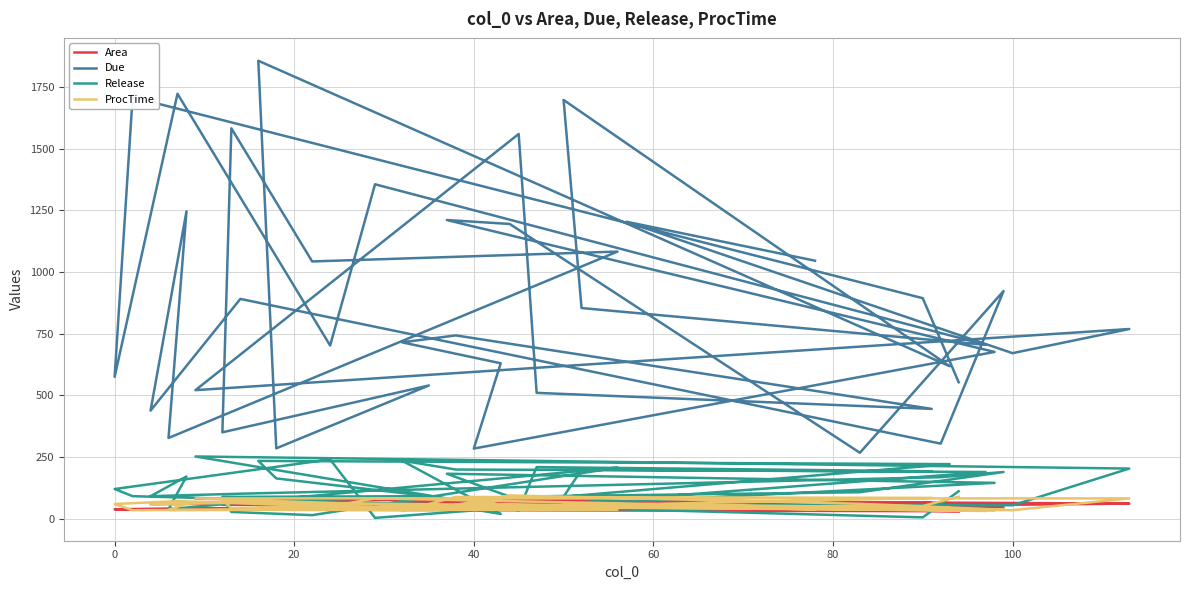

Which series has the largest range (max minus min)?

Due